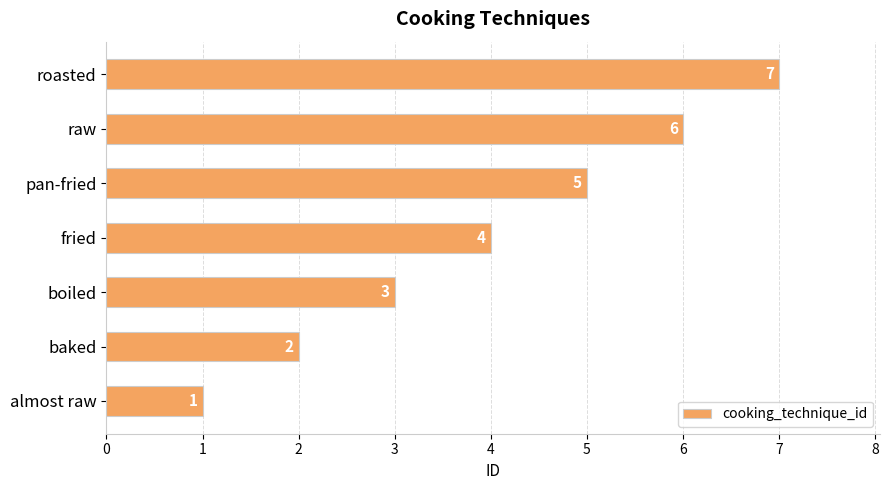

What is the difference between the maximum and minimum values?

6